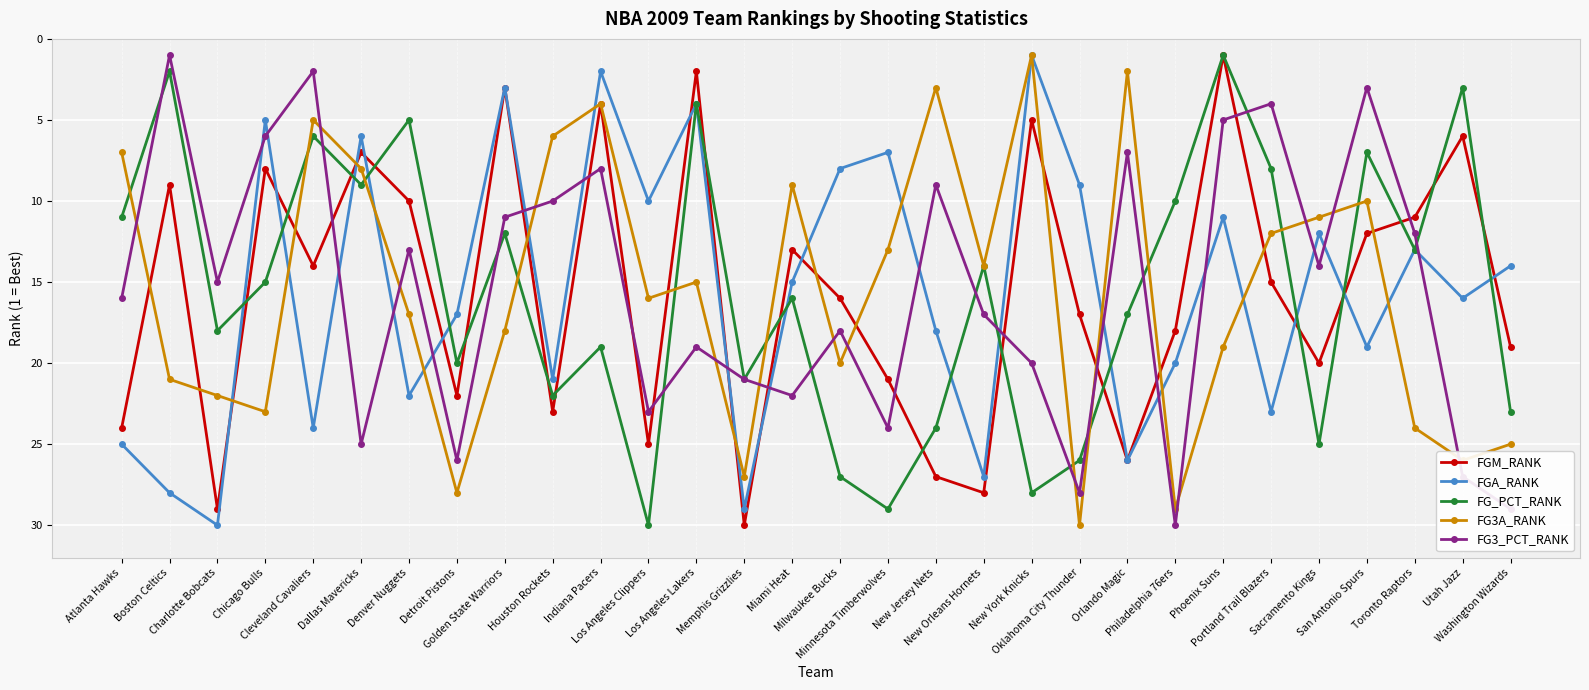

True or false: FG3A_RANK has more than 1 interior local peaks.

True